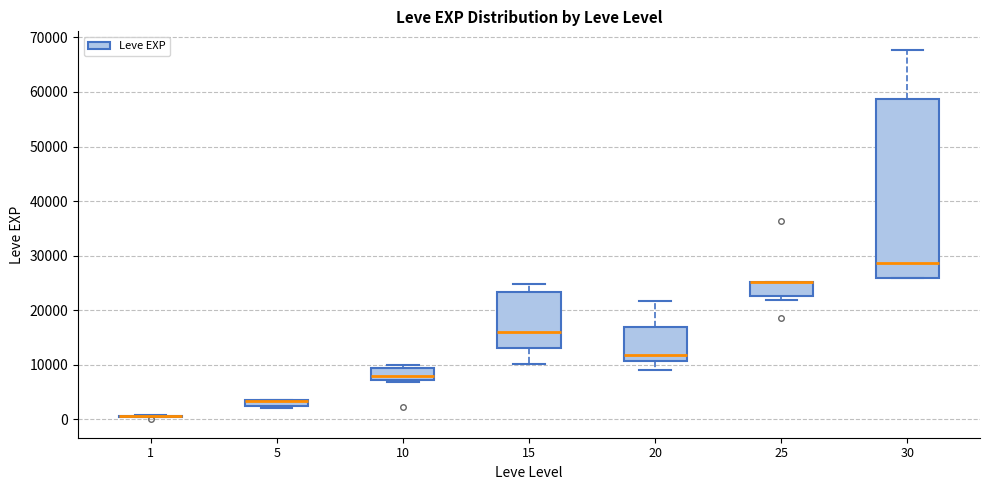

Comparing the boxes themselves (not the whiskers), which one is the tallest?

30